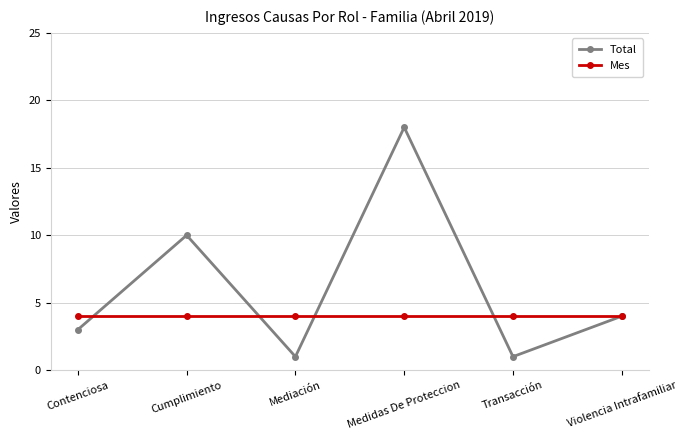

The Mes series shows 4 at Transacción. True or false?

True